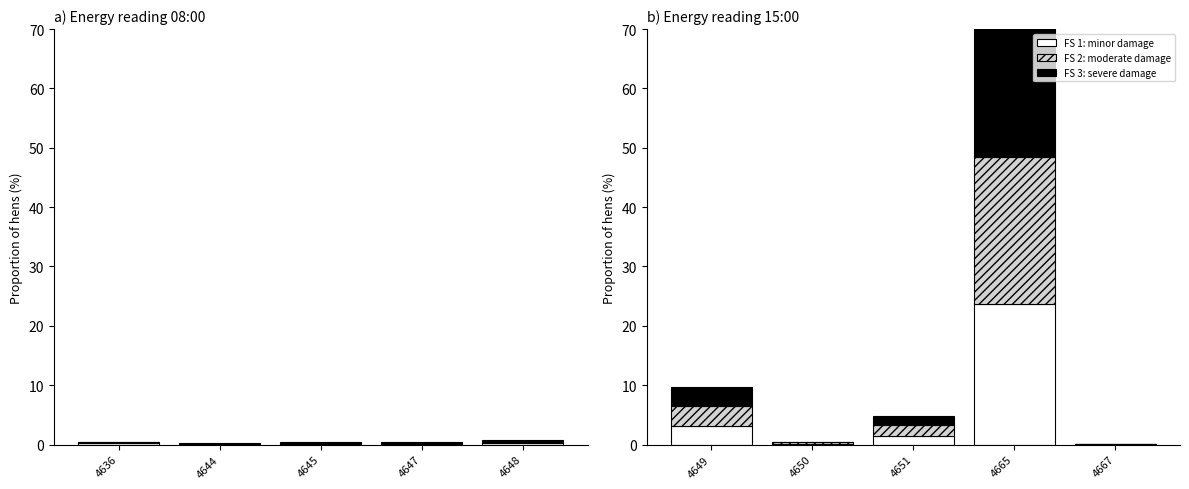

Are the bars horizontal?

No